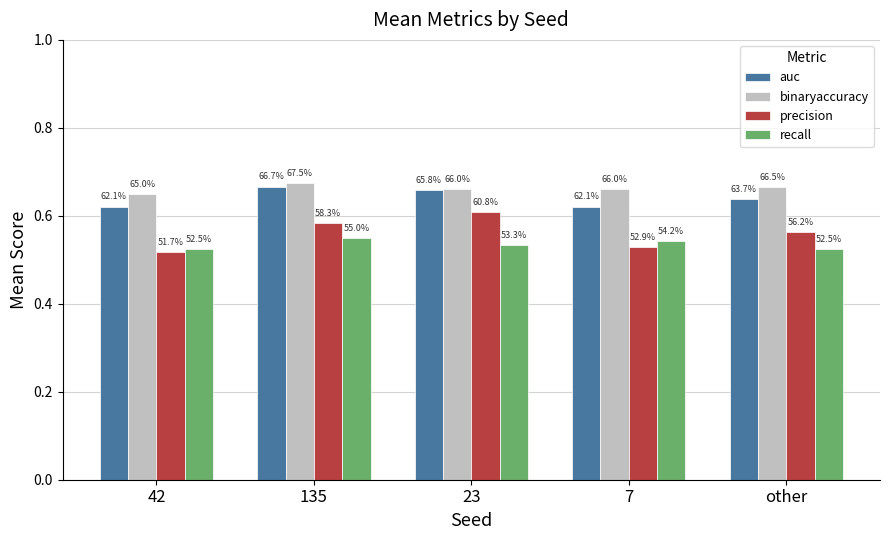

Is the value of precision at other greater than the value of binaryaccuracy at 7?

No